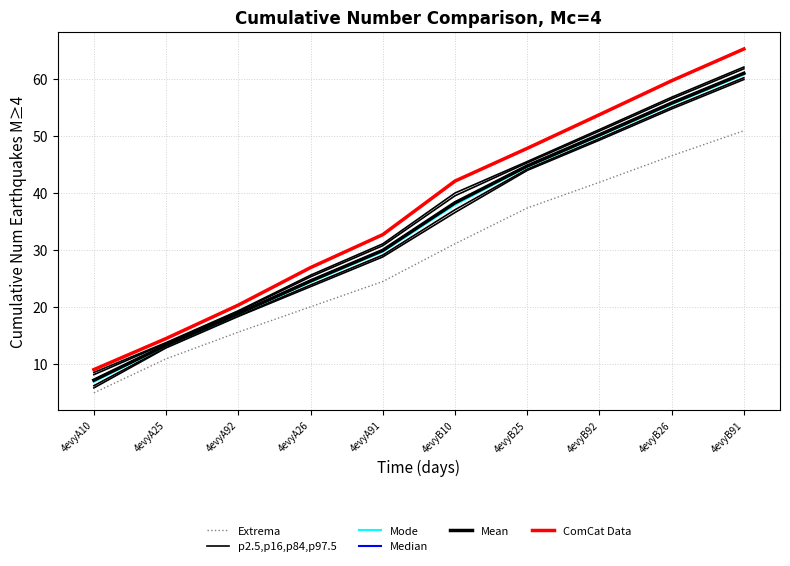

Which series has the largest total across all categories?

ComCat Data